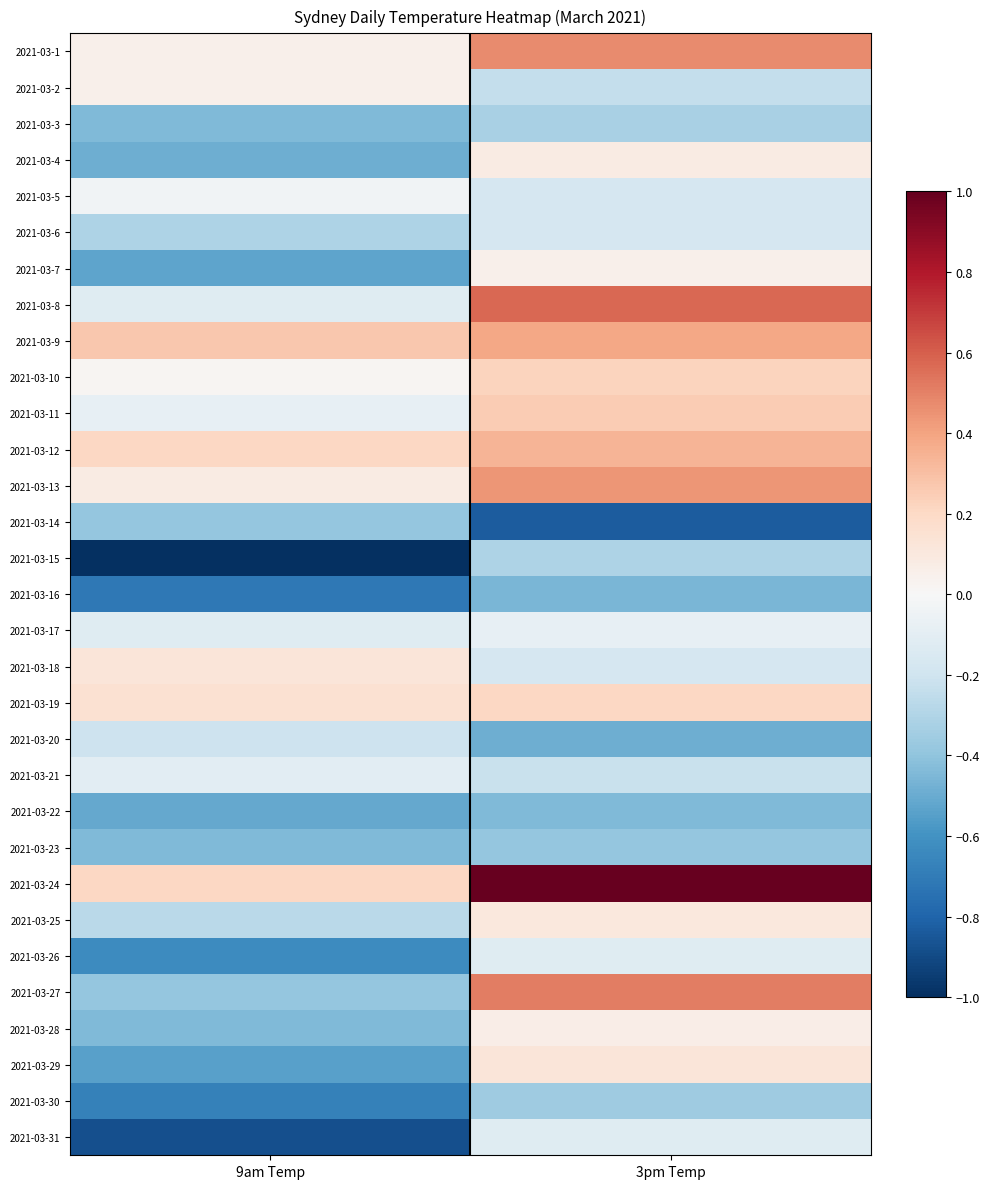

Which label corresponds to the largest value in the chart?

3pm Temp